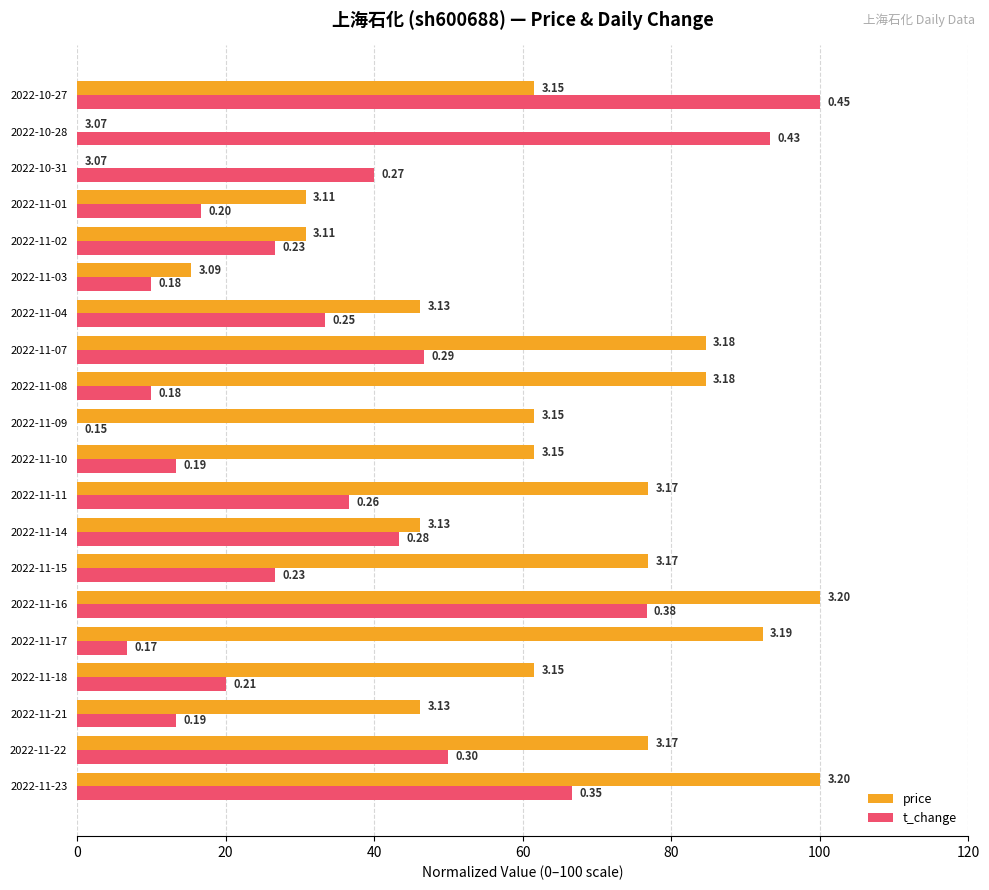

What are all the series names shown in the legend?

price, t_change